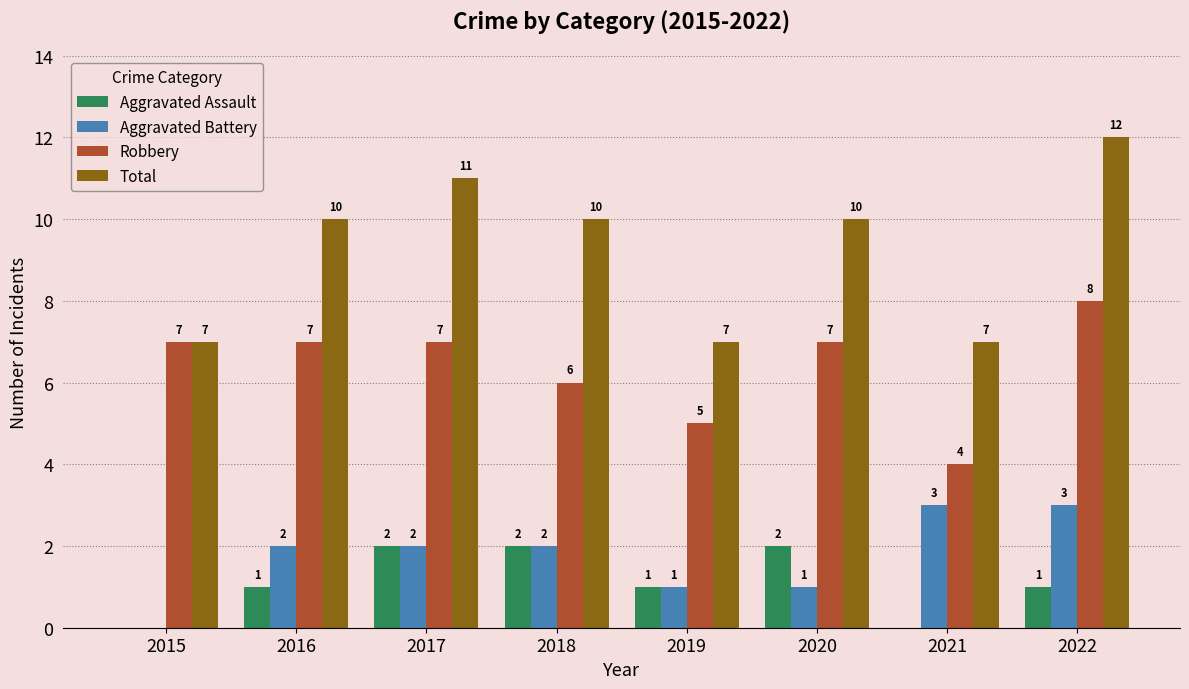

Reading right to left, what are all the values shown in this chart?

Aggravated Assault: 2022=1	2021=0	2020=2	2019=1	2018=2	2017=2	2016=1	2015=0
Aggravated Battery: 2022=3	2021=3	2020=1	2019=1	2018=2	2017=2	2016=2	2015=0
Robbery: 2022=8	2021=4	2020=7	2019=5	2018=6	2017=7	2016=7	2015=7
Total: 2022=12	2021=7	2020=10	2019=7	2018=10	2017=11	2016=10	2015=7